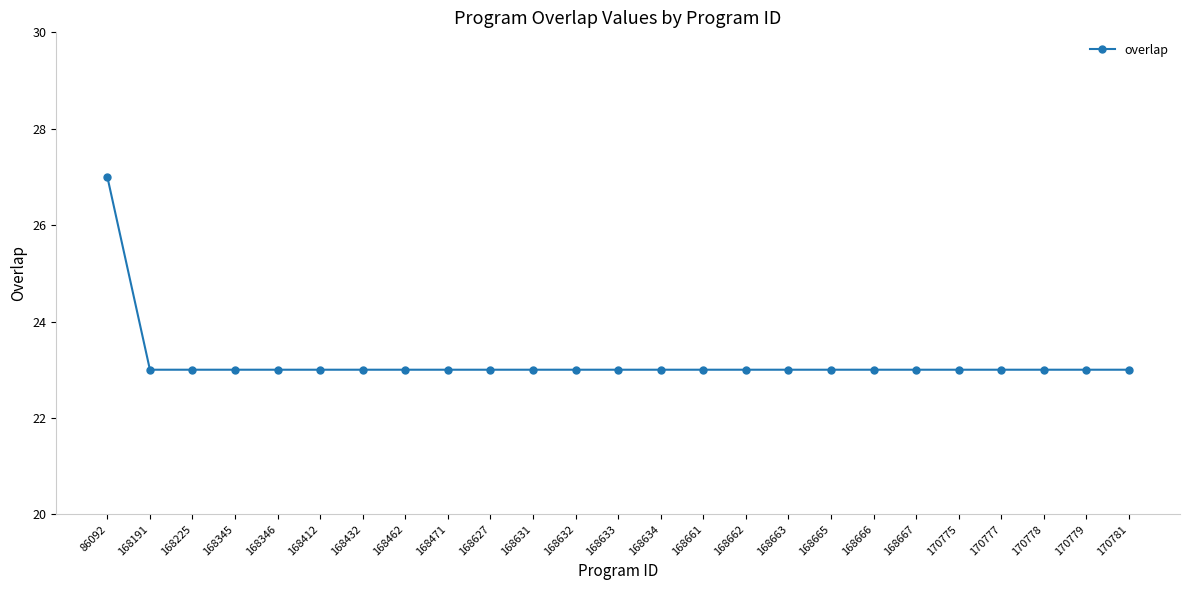

How many series are shown in this chart?

1